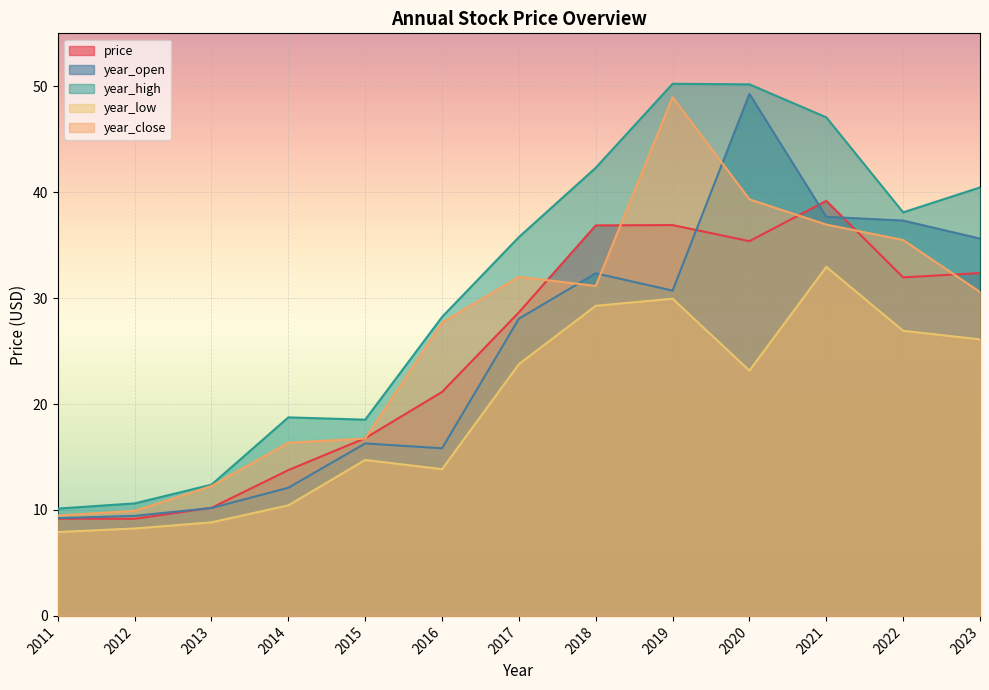

At which category is the sum across all series the highest?

2020